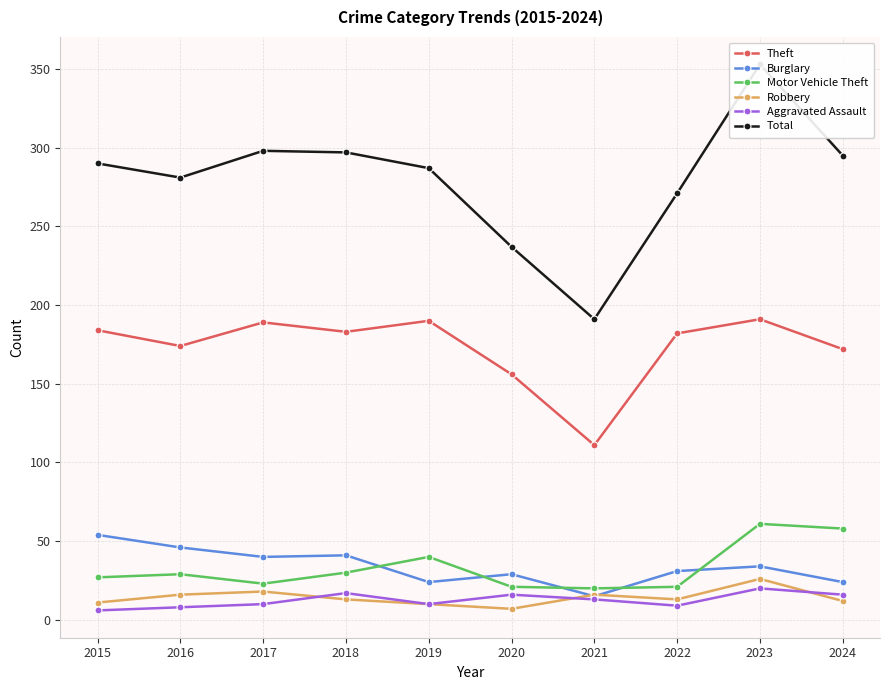

At which label is Motor Vehicle Theft closest to 40?

2019